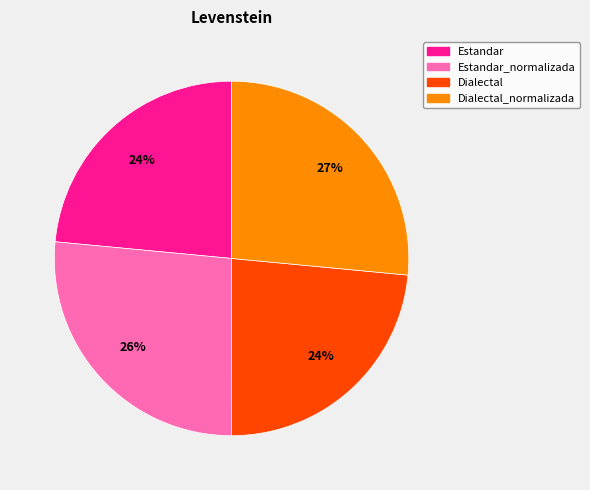

Is there a majority slice in this chart?

No